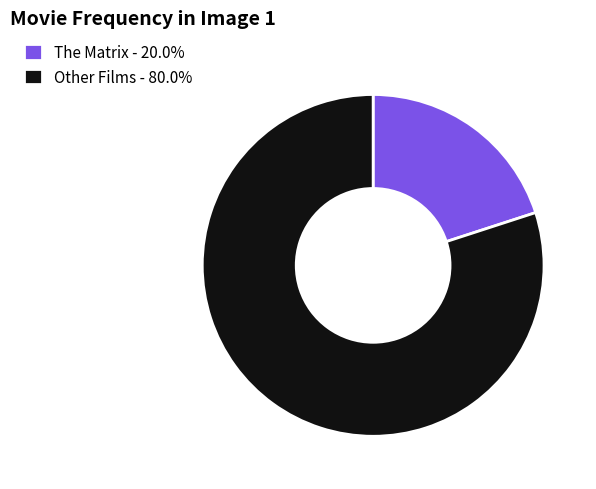

Does The Matrix - 20.0% account for over 50% of the chart?

No